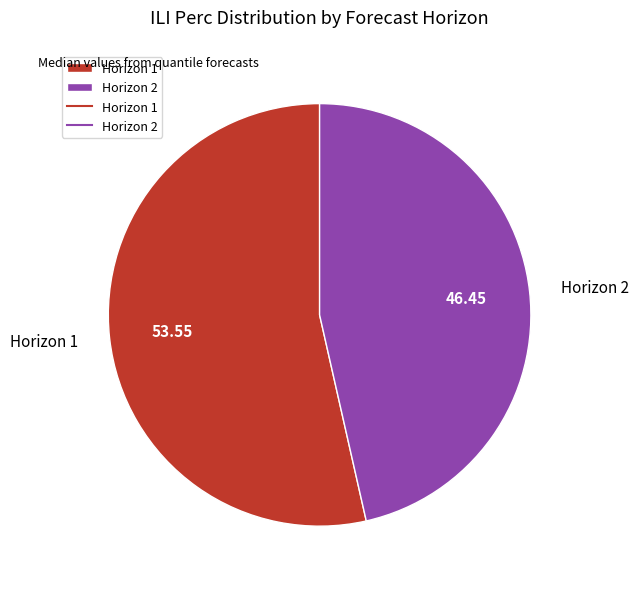

Approximately how many times larger is the value at Horizon 2 compared to Horizon 1?

0.9